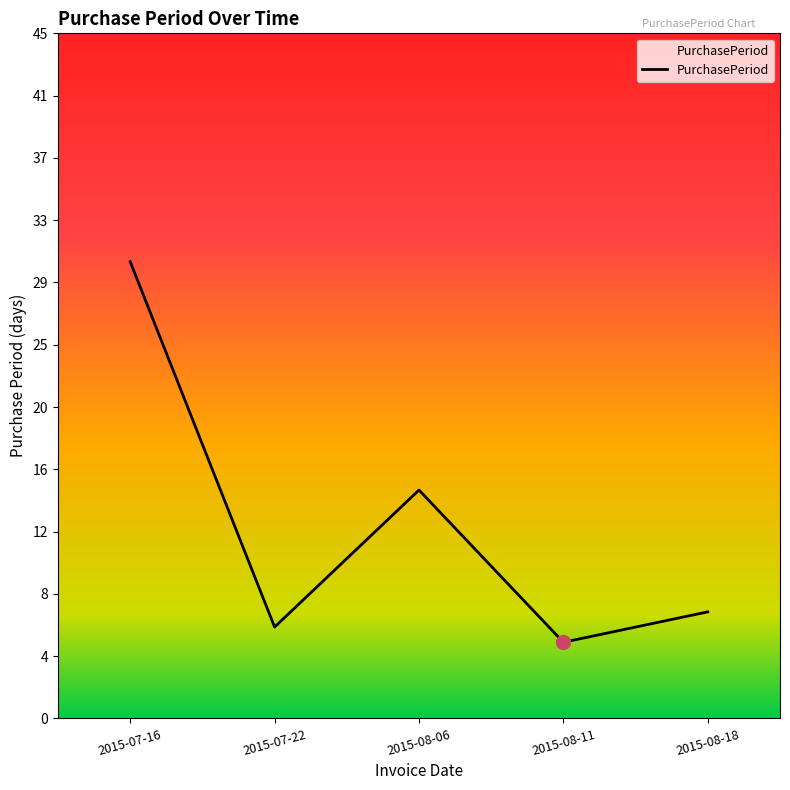

Reading right to left, what are all the values shown in this chart?

2015-08-18=7	2015-08-11=5	2015-08-06=15	2015-07-22=6	2015-07-16=30